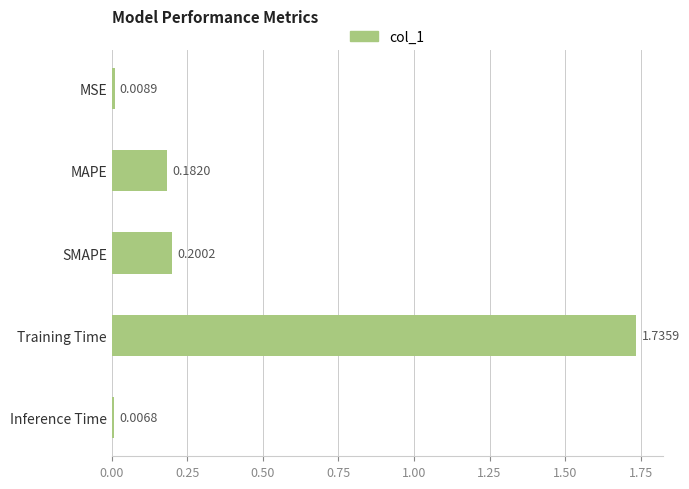

At which label is the value closest to 0?

Inference Time